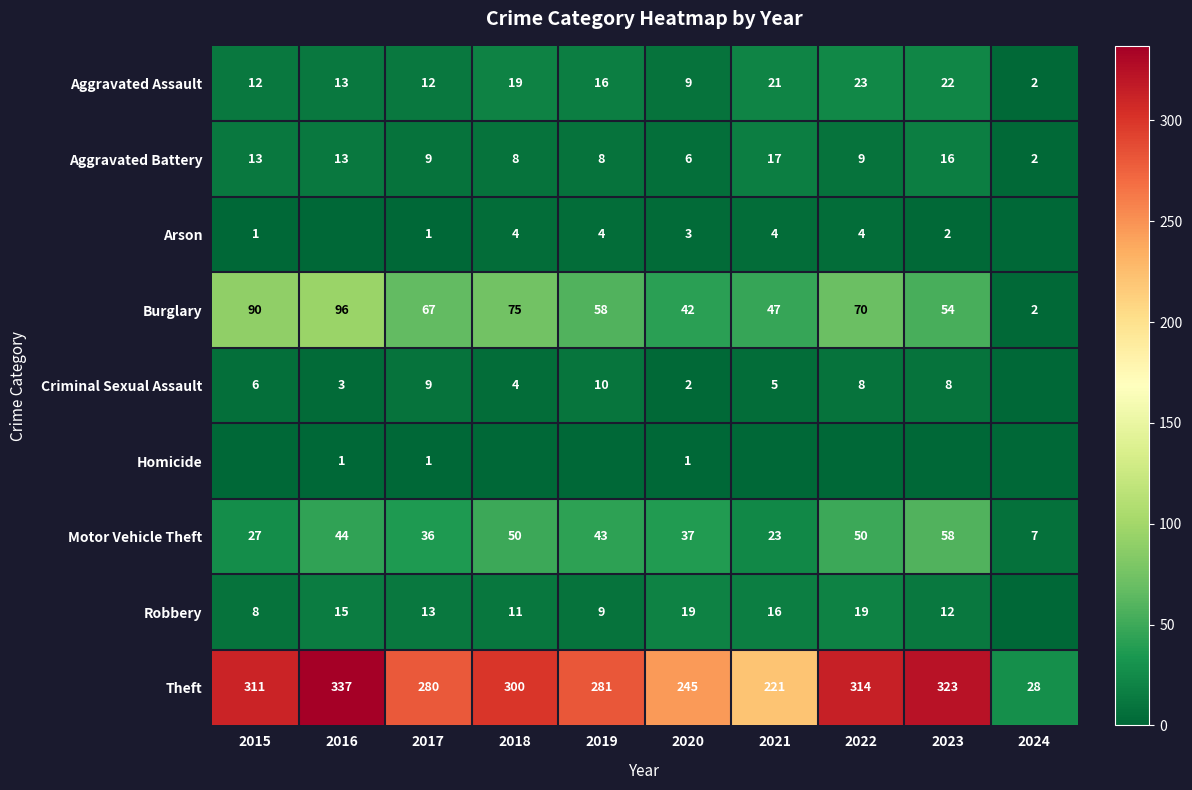

What is the sum of the Arson values at 2017 and 2021?

5